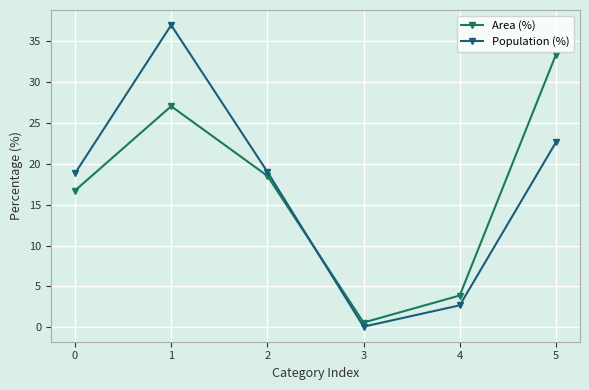

Rank the series at 4 from lowest to highest value.

Population (%), Area (%)